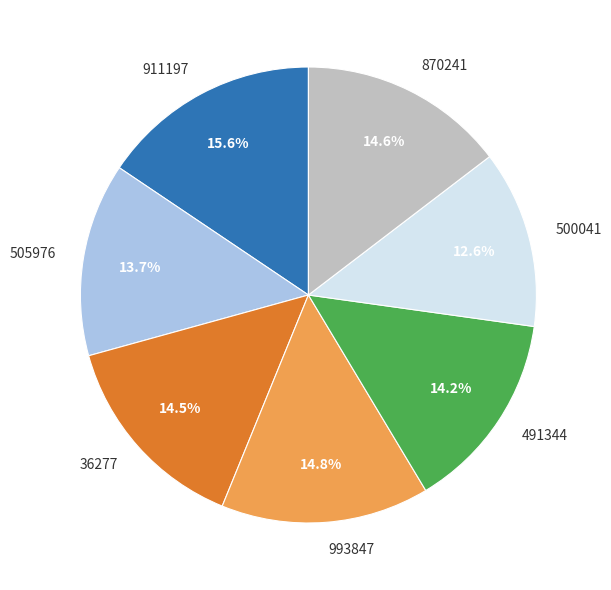

Is there a majority slice in this chart?

No